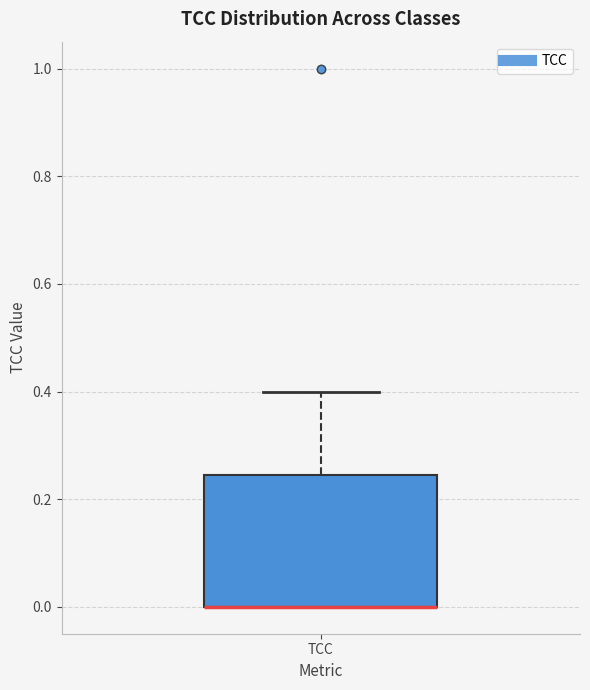

Transcribe this box plot: give where the median line is, the range the box spans, and where the two whiskers end, as read against the y-axis. The values are not printed on the chart, so give them approximately, as read against the axis.

median 0.00 (drawn on the box's lower edge), box 0.00 to 0.24, whiskers 0.00 to 0.40